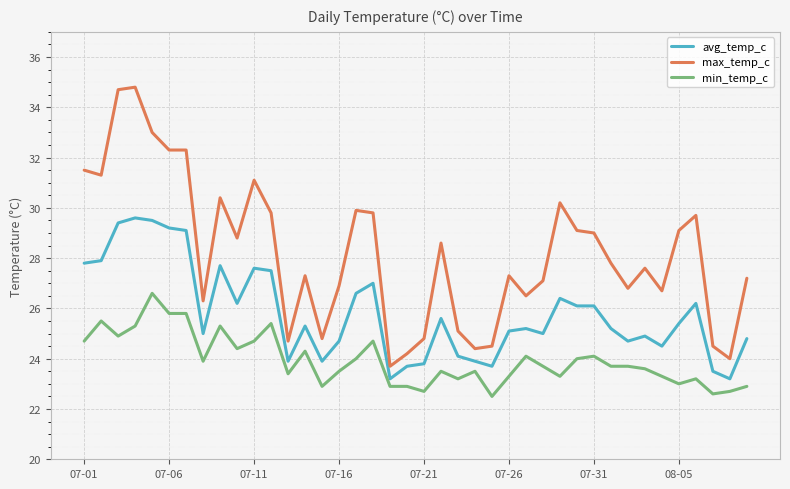

What is the difference between the maximum and minimum values in the min_temp_c series?

4.1